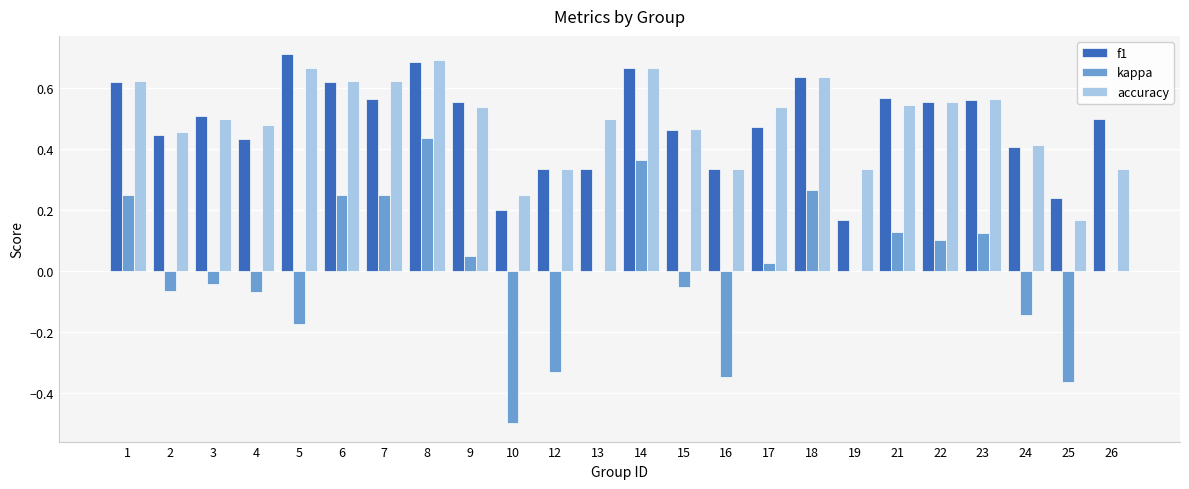

The f1 series shows 0.2 at 16. True or false?

False